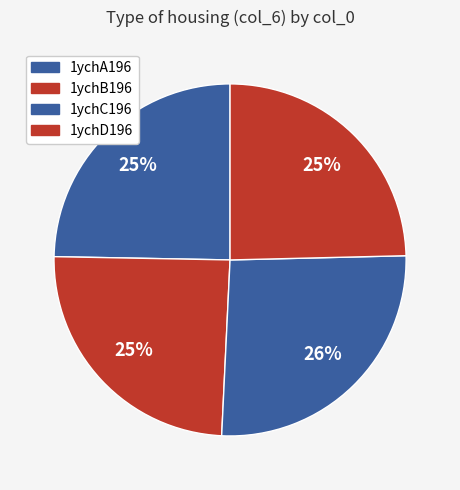

To the nearest percent, what is the combined percentage of 1ychD196 and 1ychC196?

51%